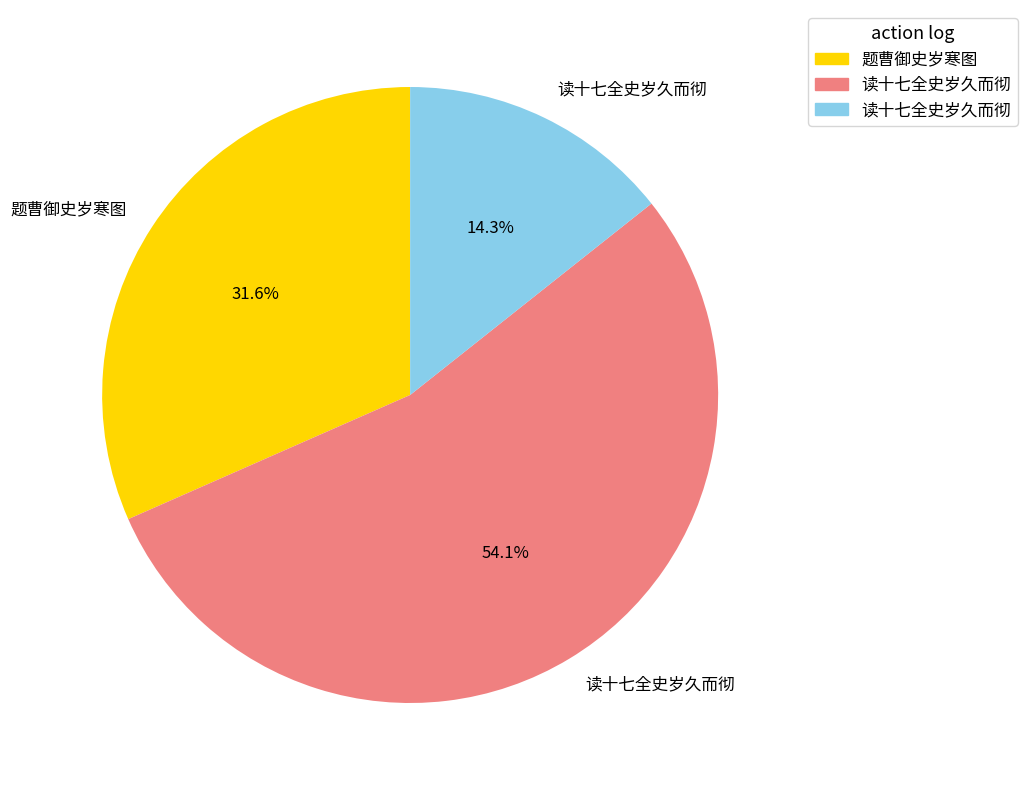

Does any single category account for the majority?

Yes